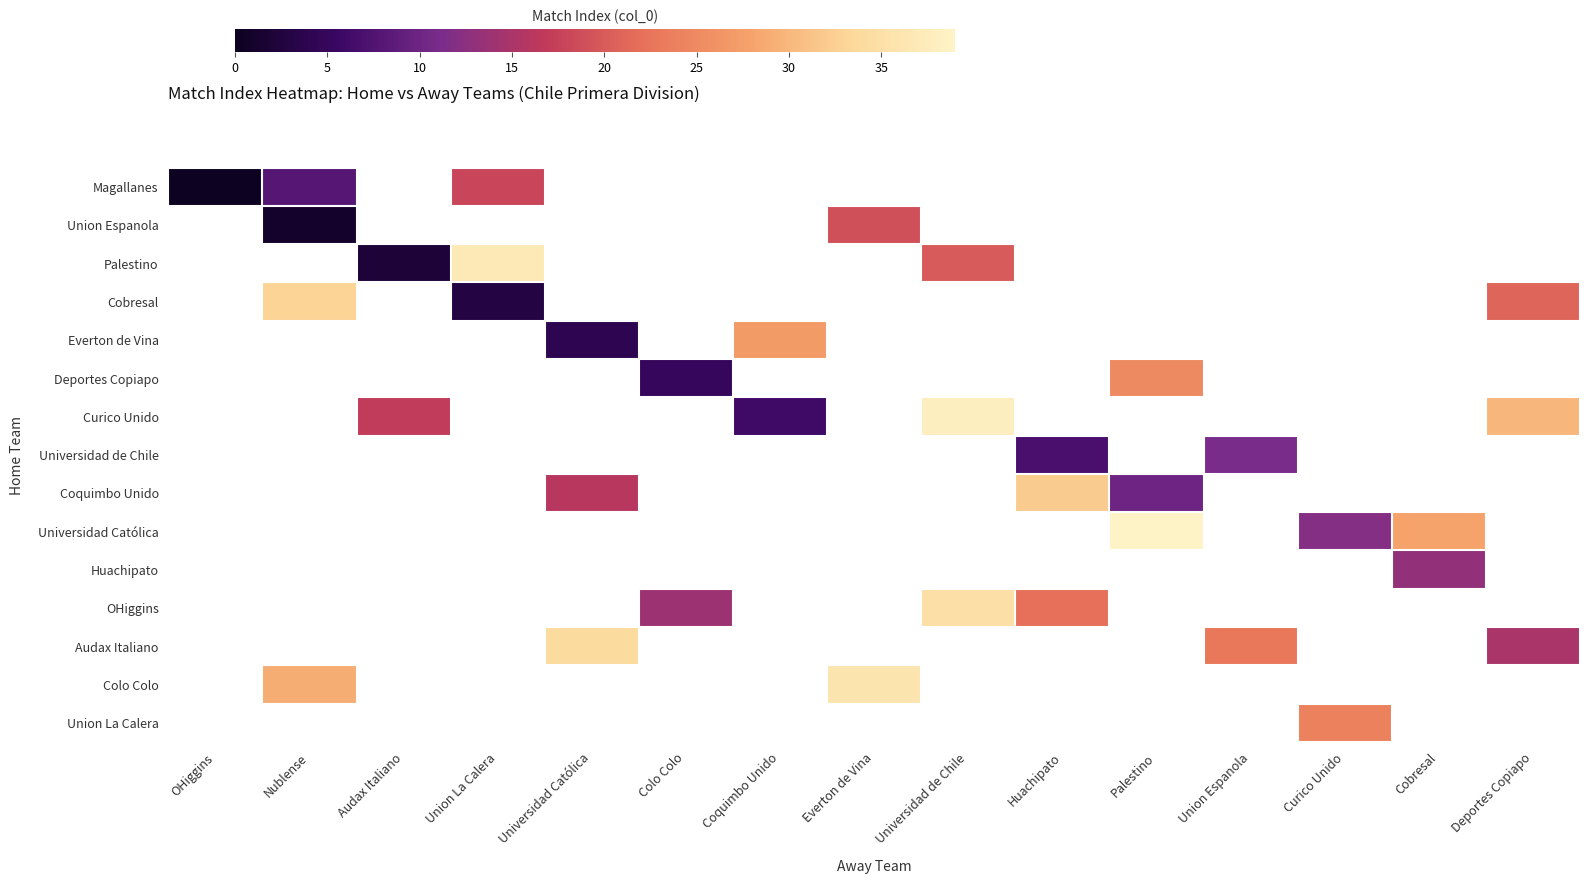

Between Colo Colo and Cobresal, which is larger?

Cobresal